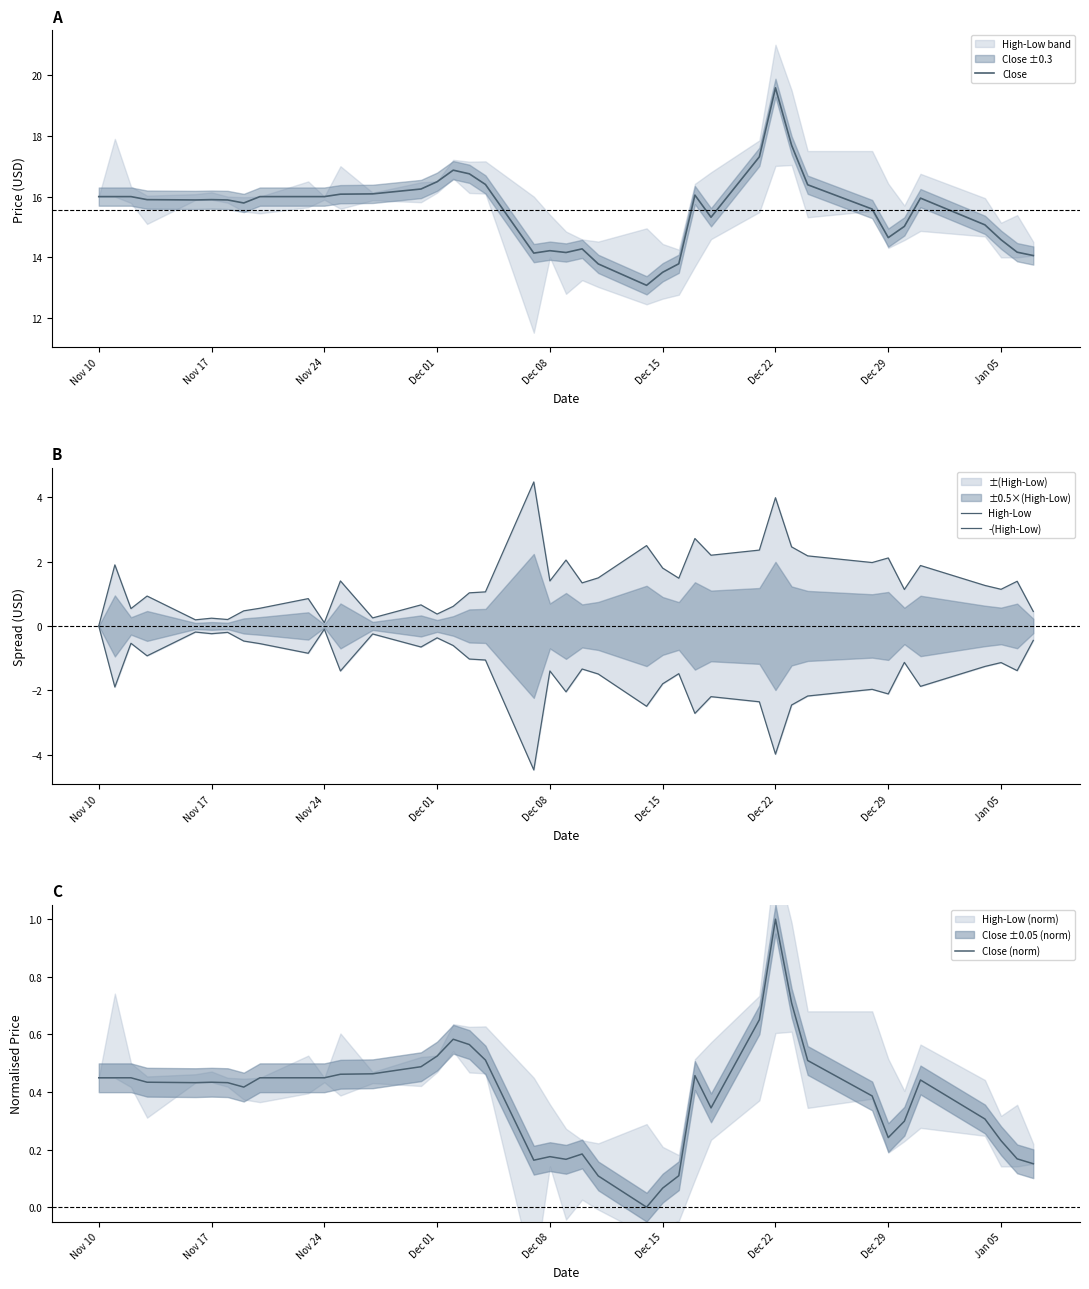

True or false: Close has a value of 9.5 at Dec 15.

False